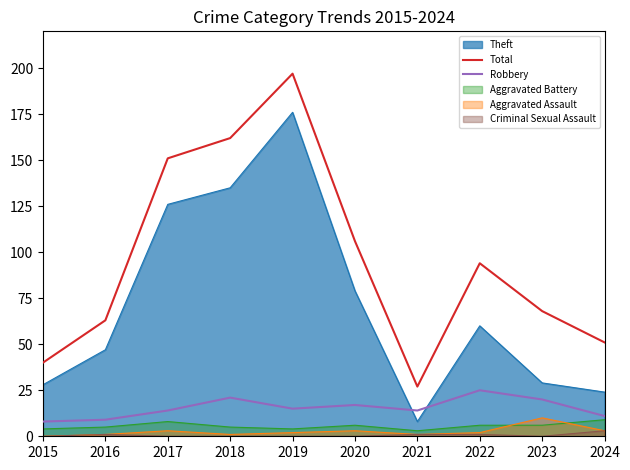

Read the Robbery value at 2022.

25